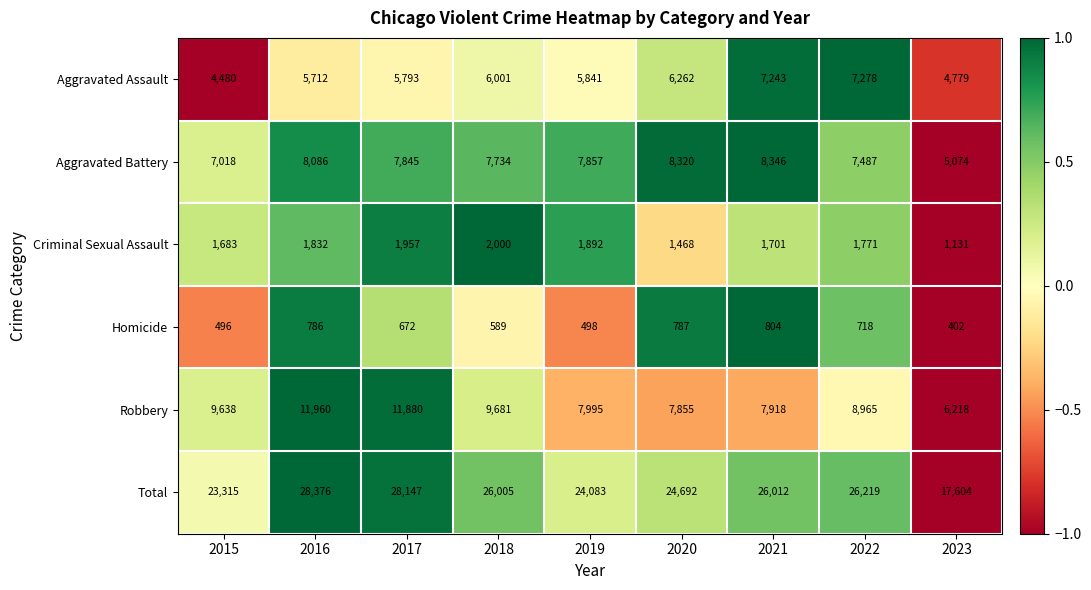

Is it true that Aggravated Assault equals 6262 at 2020?

True